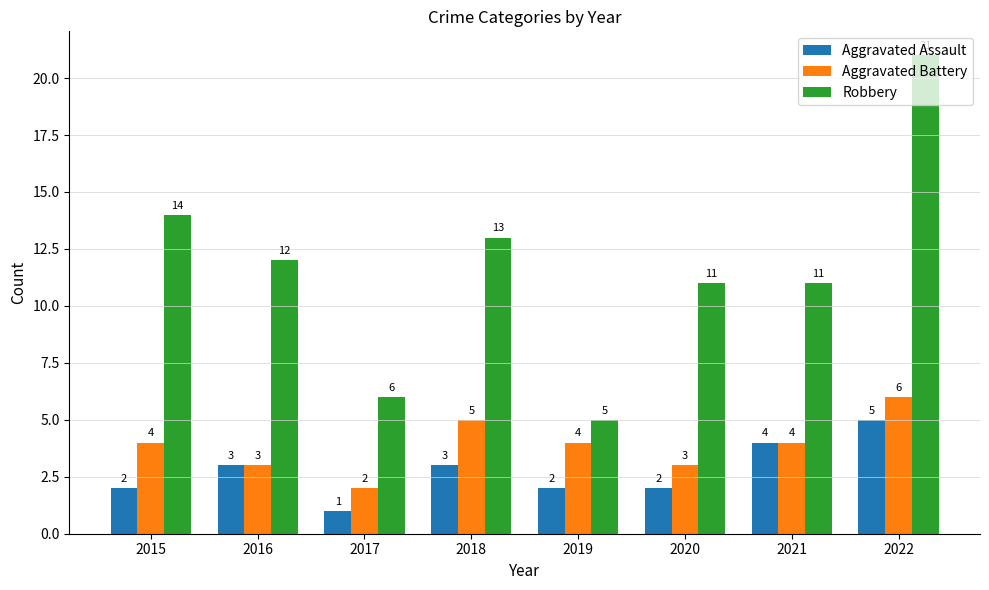

Is it true that Robbery equals 14 at 2015?

True